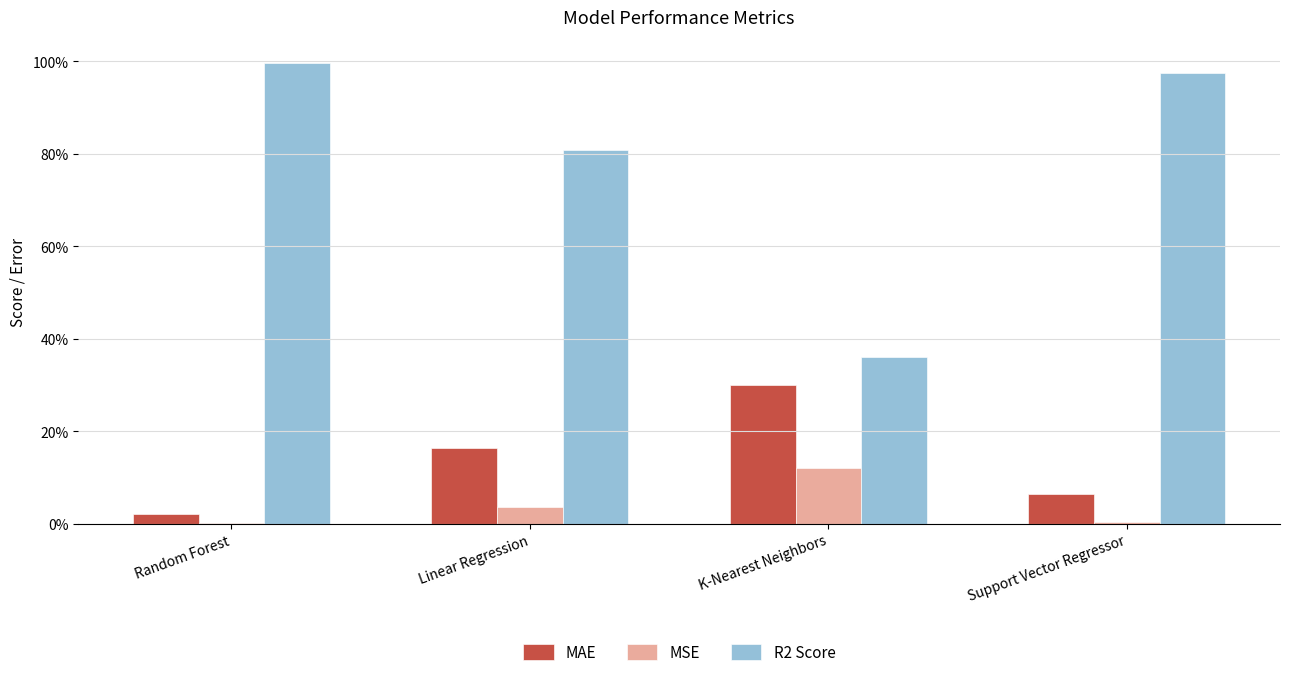

Are the bars horizontal?

No